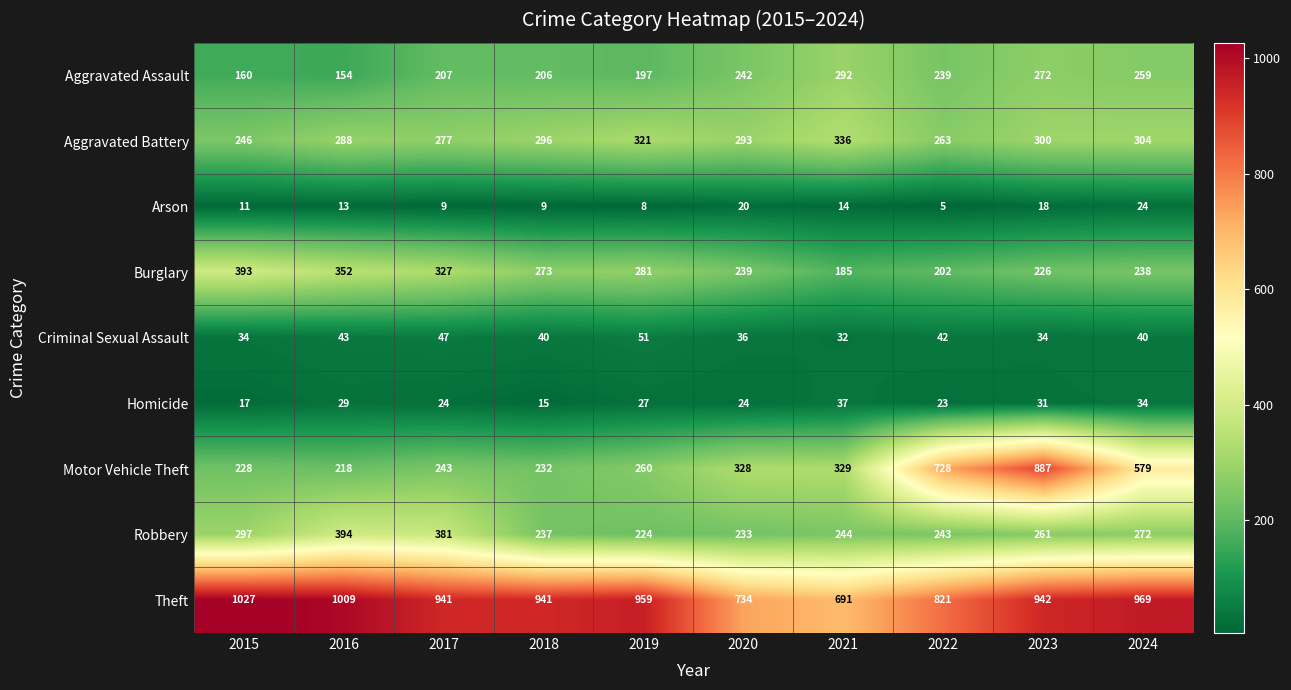

Where is Aggravated Assault nearest to the value 223?

2017